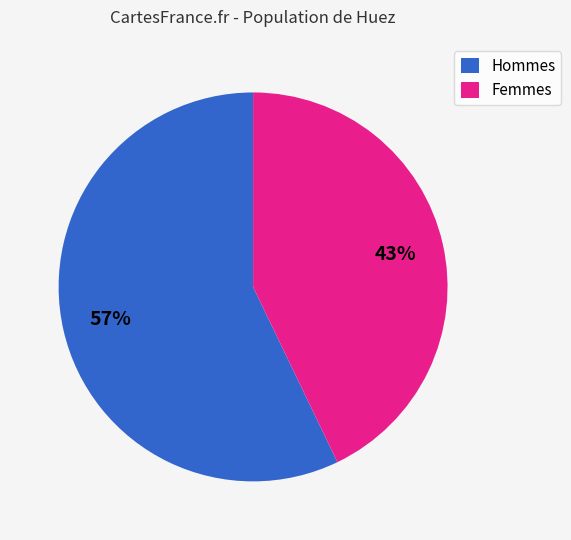

To the nearest percent, what portion does Hommes represent?

57%